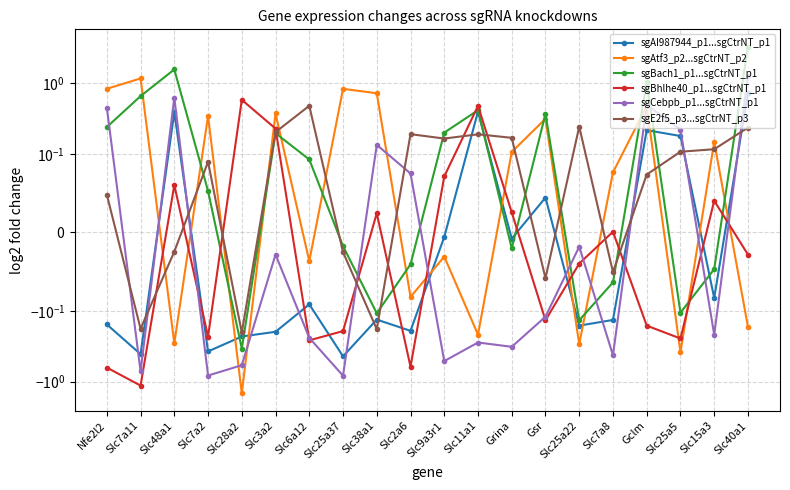

At which label does sgBhlhe40_p1...sgCtrNT_p1 first exceed 0?

Slc48a1